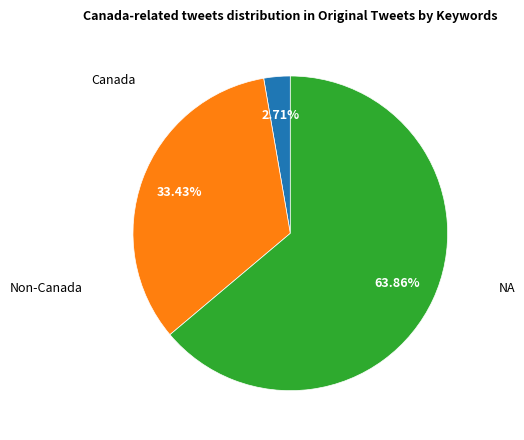

Is there any slice that represents more than half of the pie?

Yes